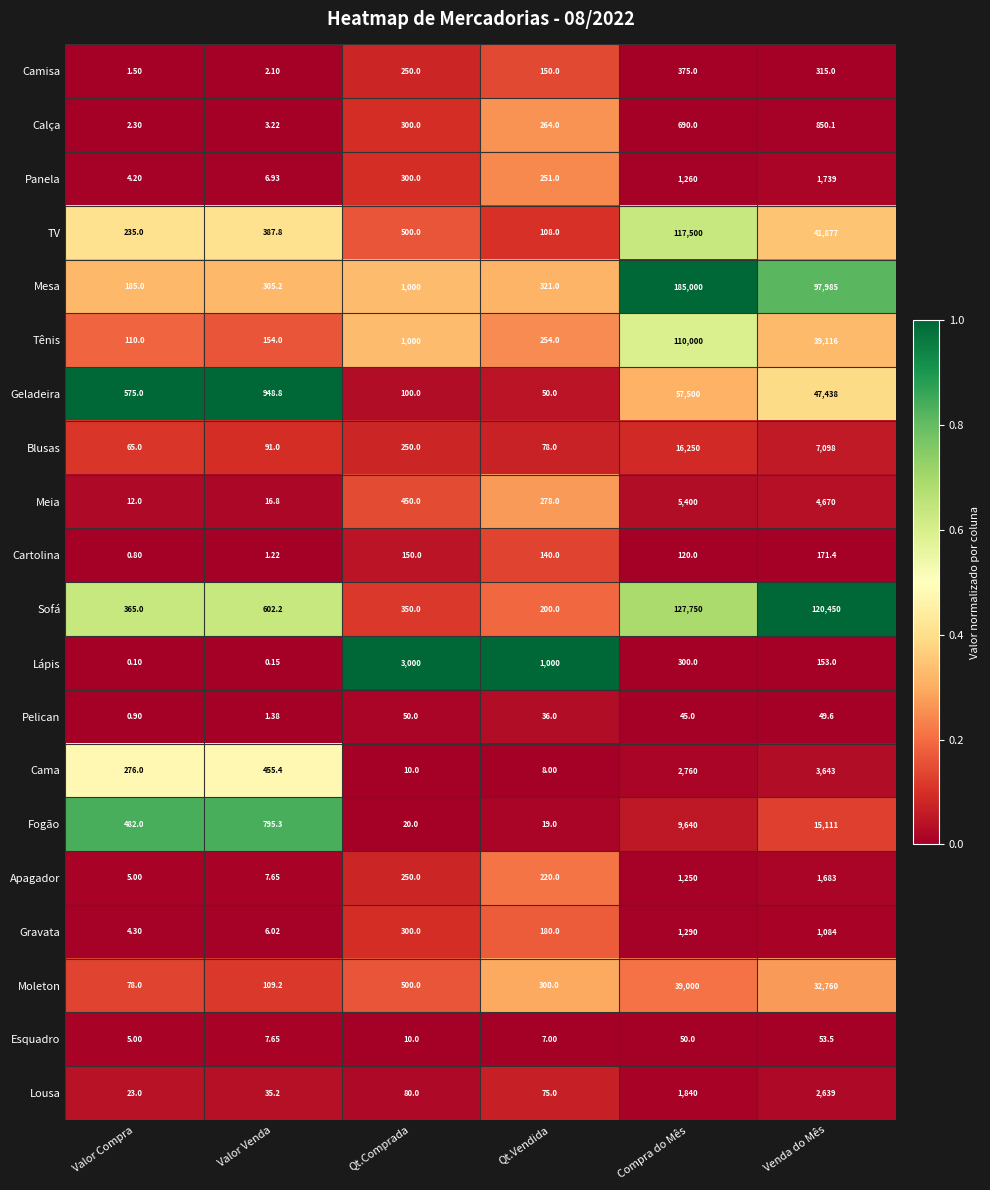

What is the spread (max minus min) of values at Compra do Mês?

184955.0